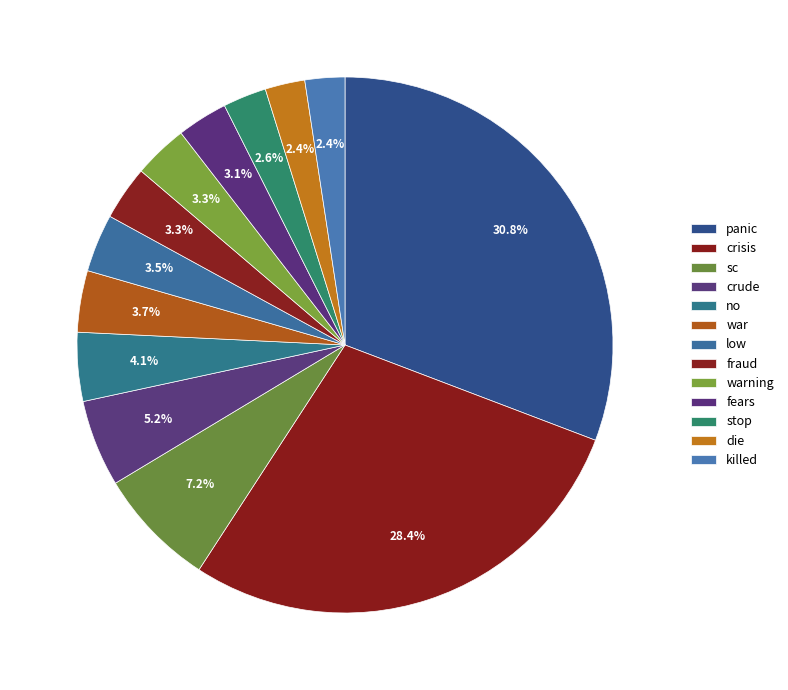

What is the smallest slice in the pie chart?

die